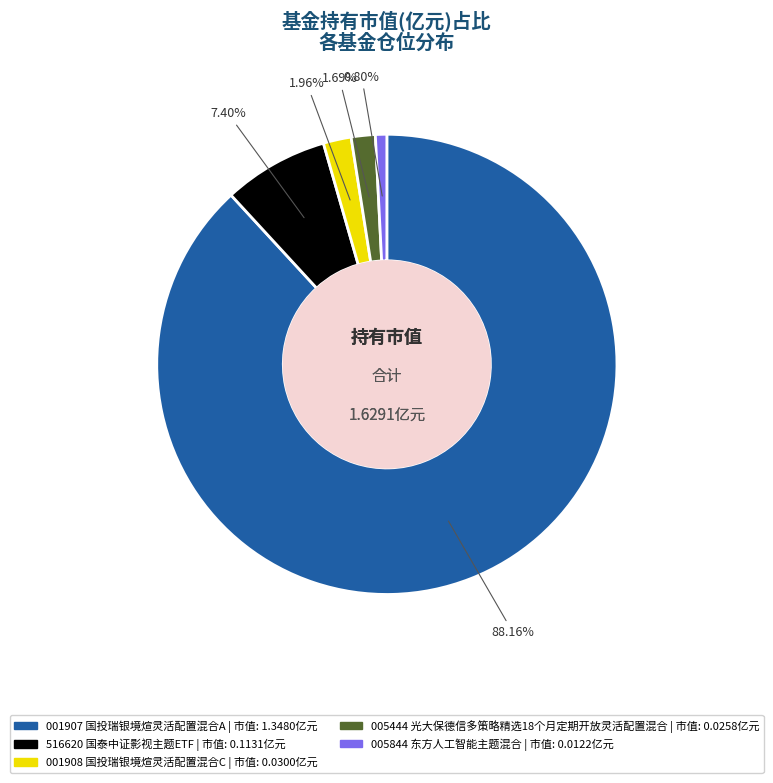

Is there a majority slice in this chart?

Yes